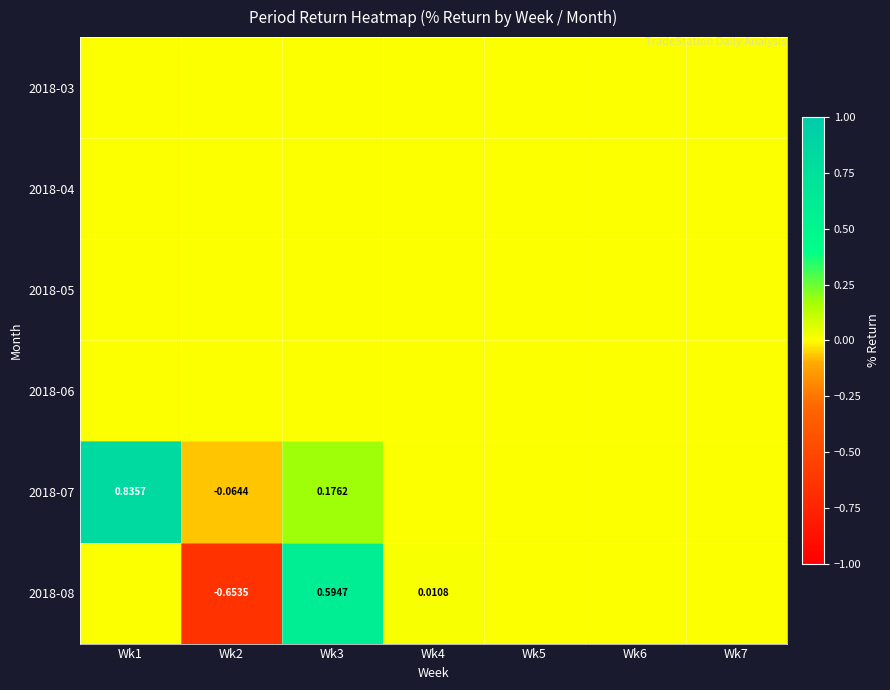

Where is 2018-05 nearest to the value 0?

Wk1